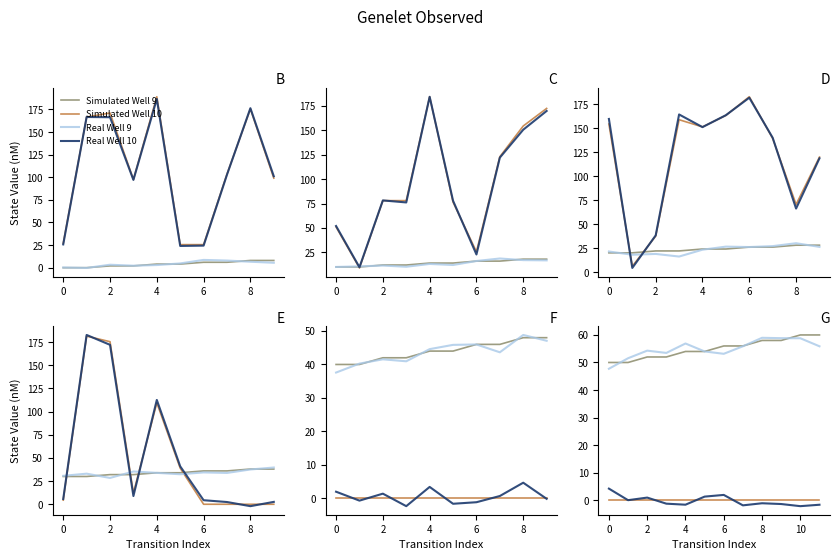

Reading right to left, extract all data points from this chart.

Simulated Well 9: 60.0	60.0	58.0	58.0	56.0	56.0	54.0	54.0	52.0	52.0	50.0	50.0
Simulated Well 10: 0.0	0.0	0.0	0.0	0.0	0.0	0.0	0.0	0.0	0.0	0.0	0.0
Real Well 9: 55.9	58.8	58.8	59.0	55.9	53.2	54.0	56.9	53.5	54.3	51.5	47.7
Real Well 10: -1.7	-2.2	-1.4	-1.1	-1.9	1.9	1.3	-1.6	-1.3	0.9	-0.0	4.2